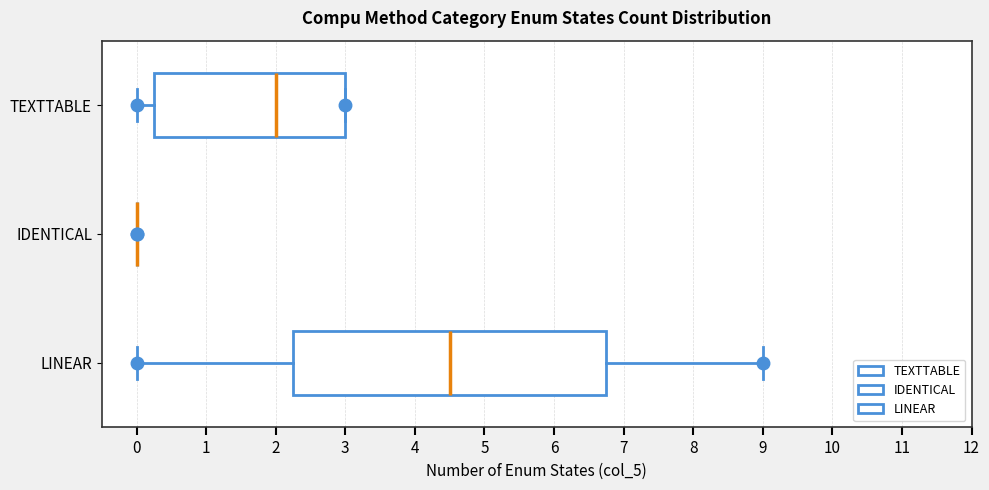

Reading bottom to top, transcribe this box plot: for each box, give where its median line is, the range the box spans, and where its two whiskers end, as read against the x-axis. The values are not printed on the chart, so give them approximately, as read against the axis.

LINEAR: median 4.5, box 2.3 to 6.8, whiskers 0.0 to 9.0
IDENTICAL: box collapsed to a line at 0.0, whiskers 0.0 to 0.0
TEXTTABLE: median 2.0, box 0.3 to 3.0, whiskers 0.0 to 3.0